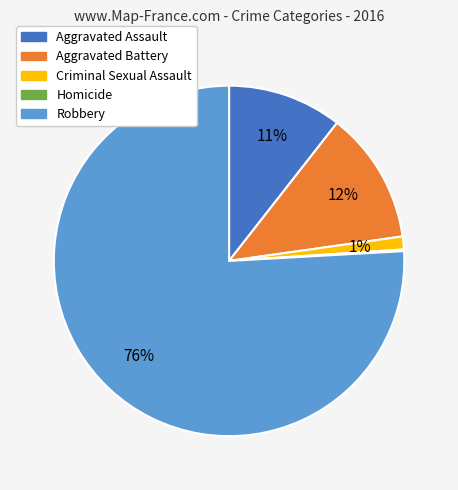

What is the ratio of the value at Aggravated Assault to the value at Aggravated Battery?

0.9